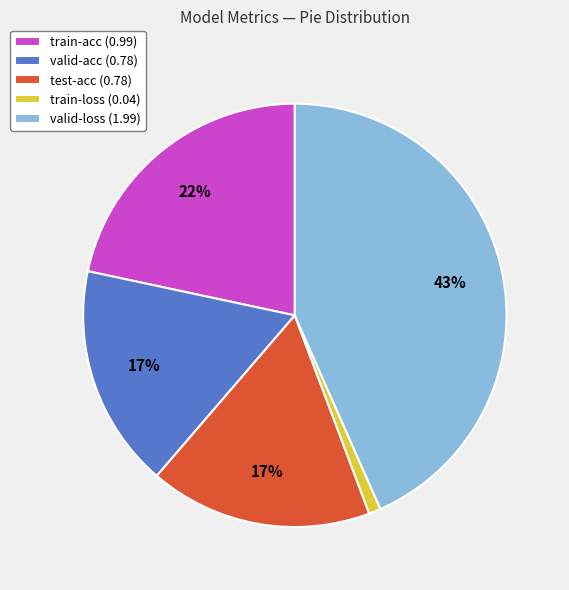

Which has a higher value, valid-loss or test-acc?

valid-loss